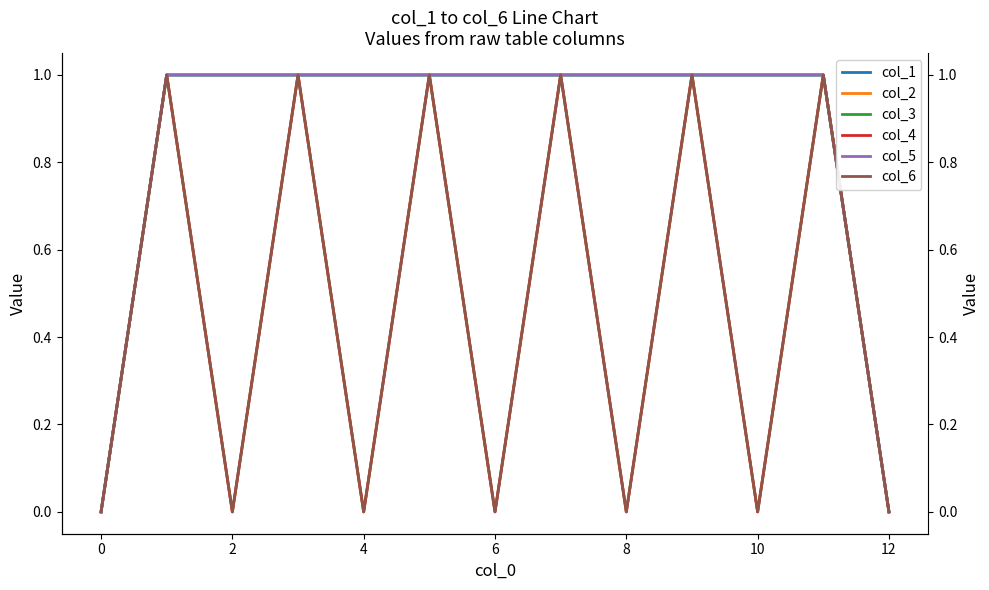

True or false: col_3 and col_4 cross at least once.

False